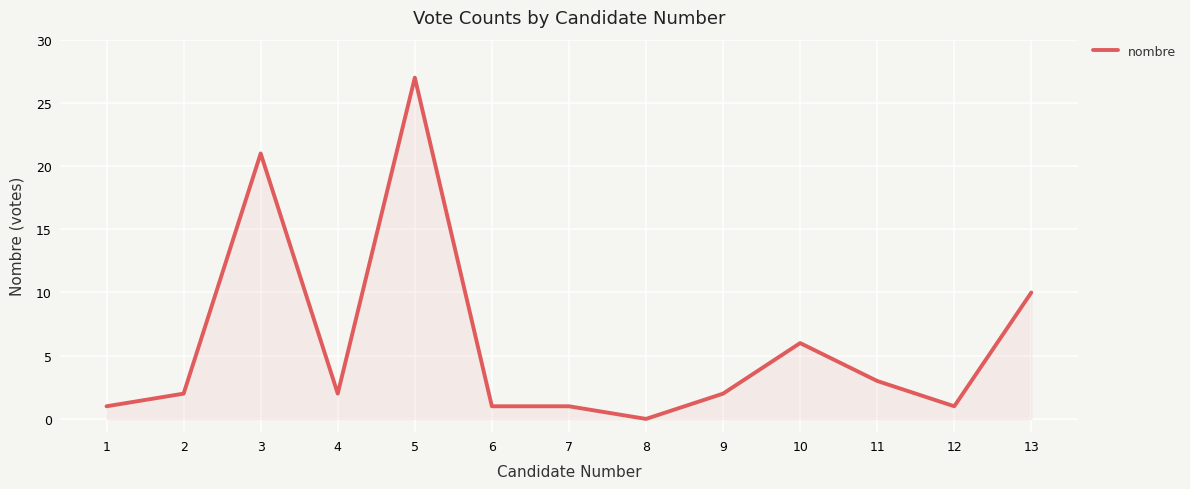

Reading left to right, transcribe all the data shown in this chart.

1	2	21	2	27	1	1	0	2	6	3	1	10